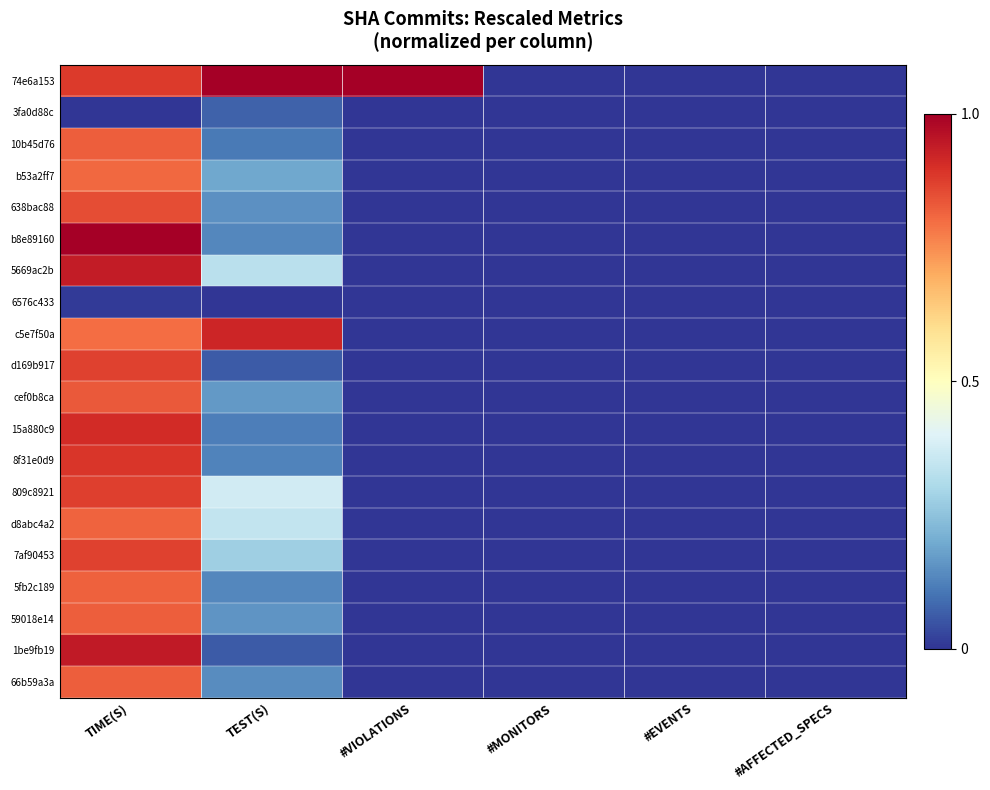

How many categories are shown in the chart?

6